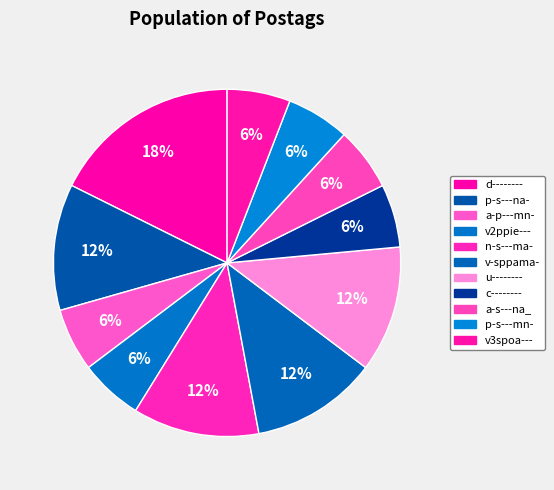

How many segments does this pie chart have?

11